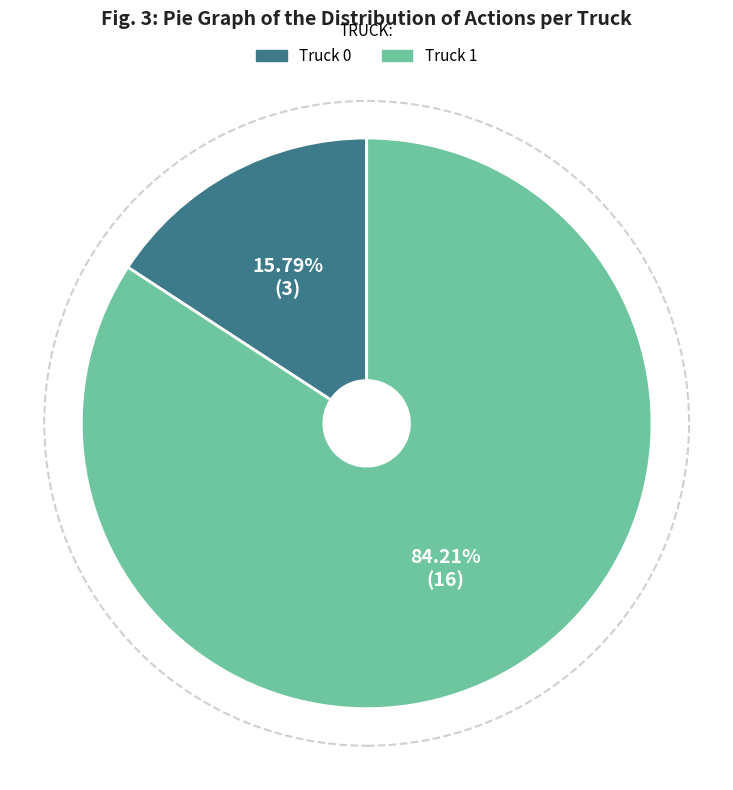

What is the smallest slice in the pie chart?

Truck 0